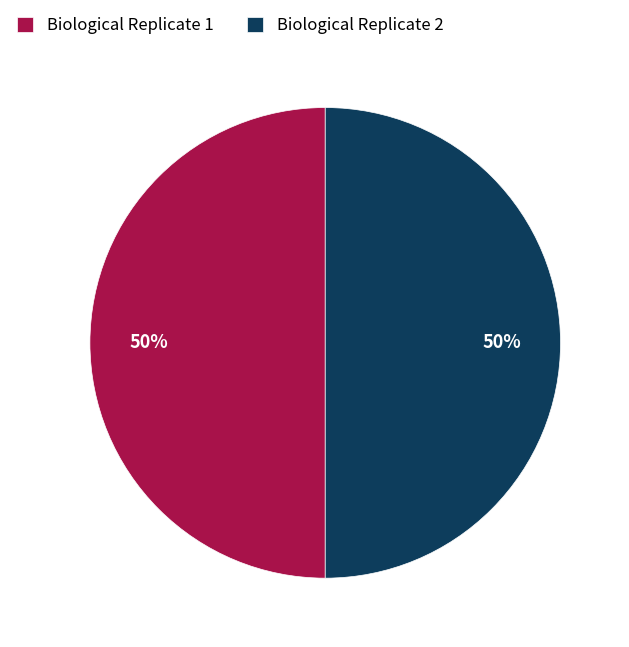

Combined, do Biological Replicate 1 and Biological Replicate 2 account for over 50%?

Yes